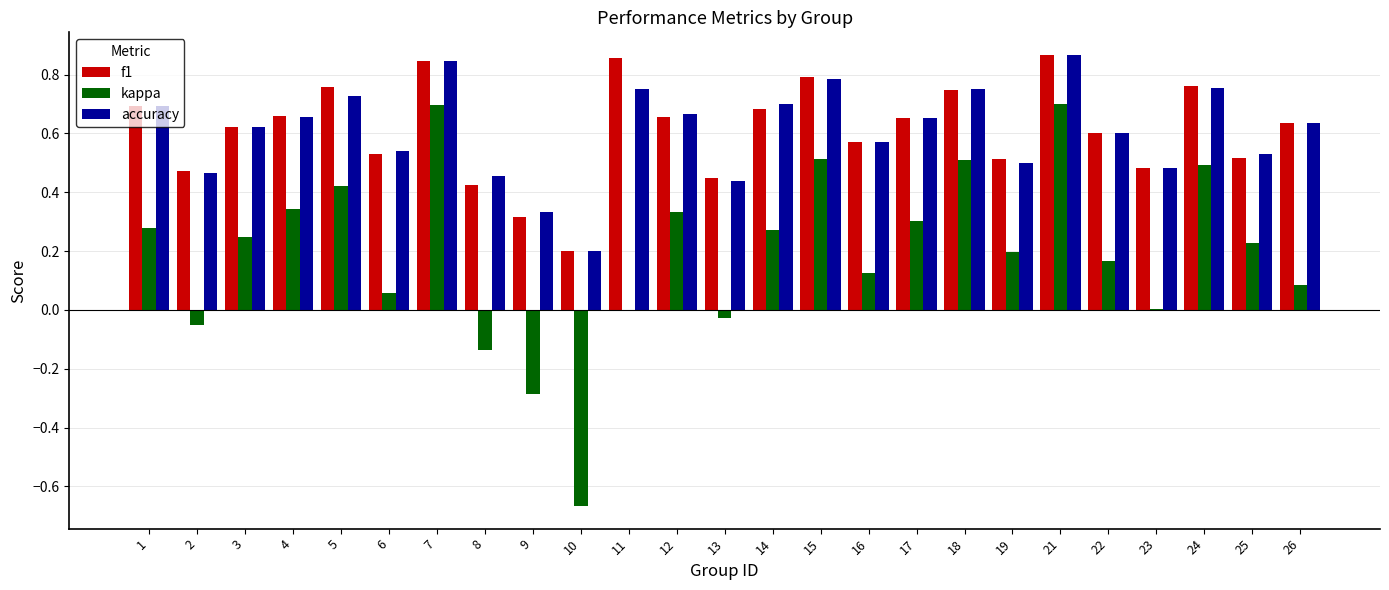

The value of accuracy at 12 is 0.7. True or false?

True